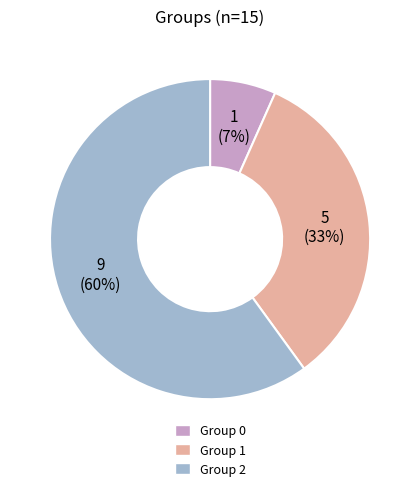

Is there a majority slice in this chart?

Yes